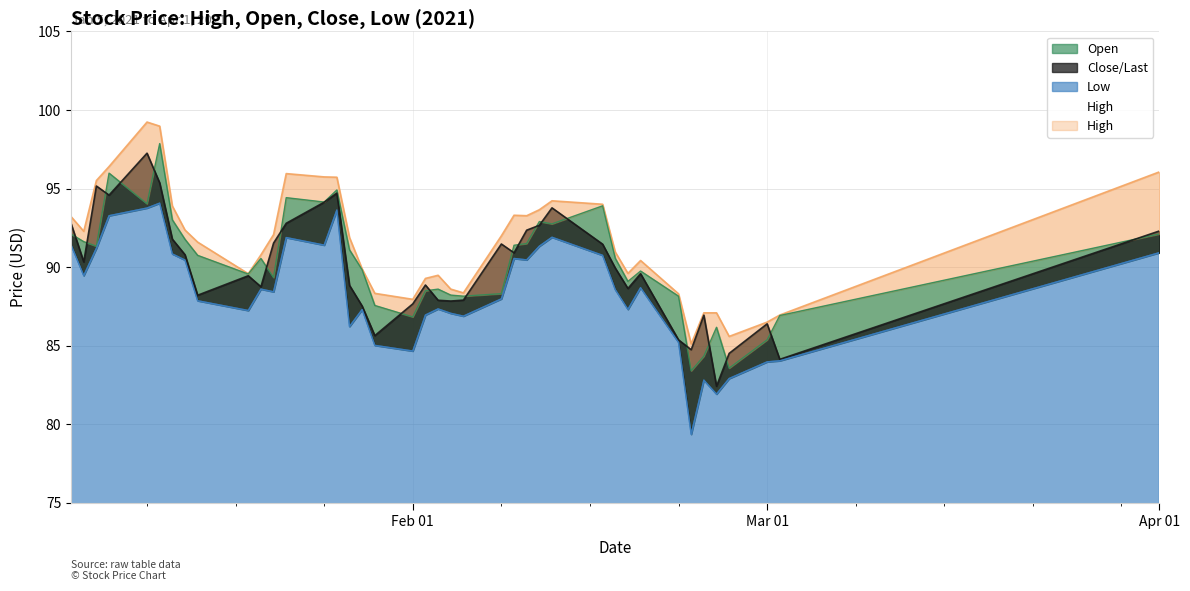

Which series changed the most between 2021-01-25 and 2021-02-17?

High